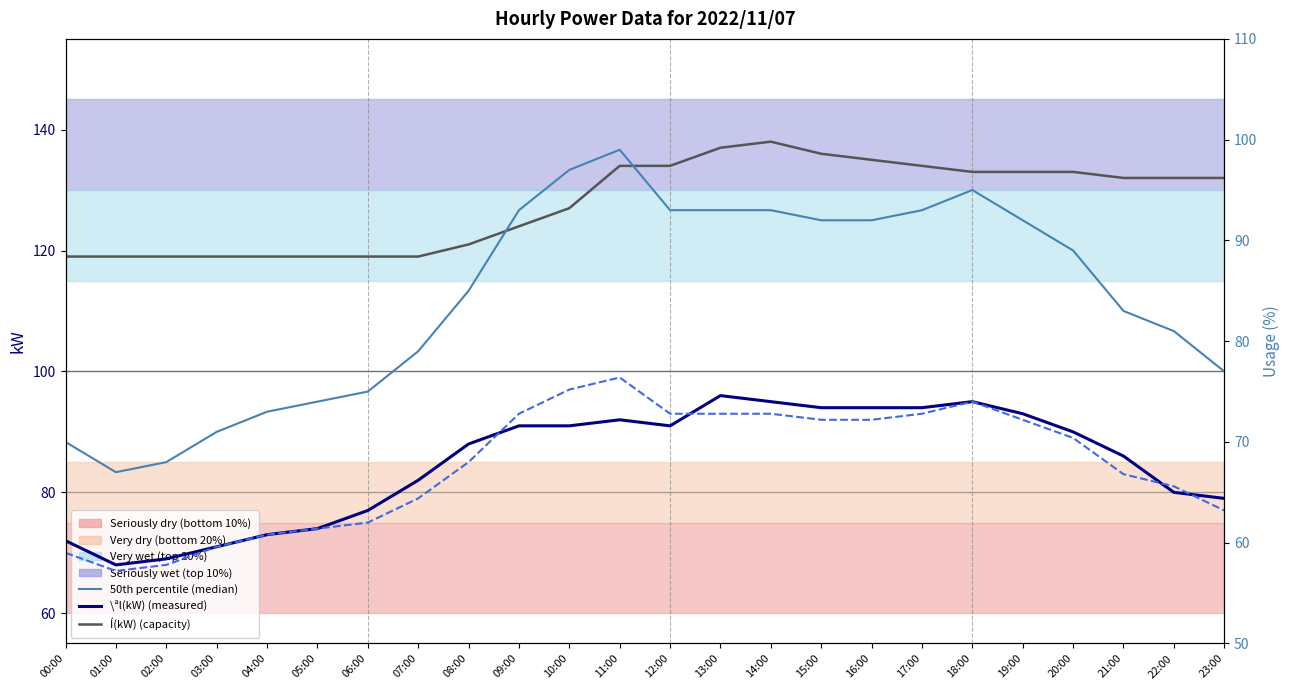

Is this an area chart (filled region under the line)?

No